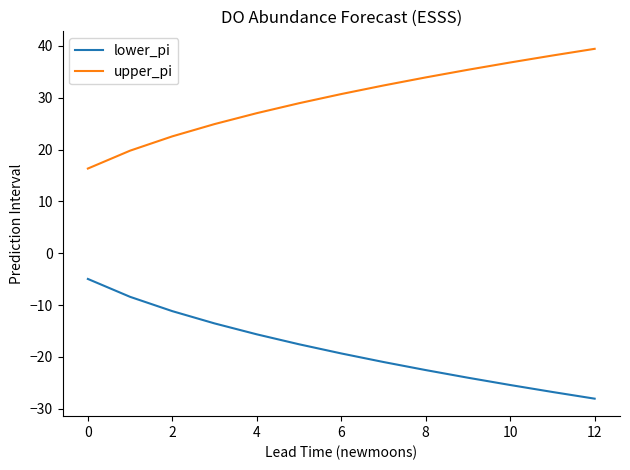

What is the lowest value of the lower_pi series?

-28.0